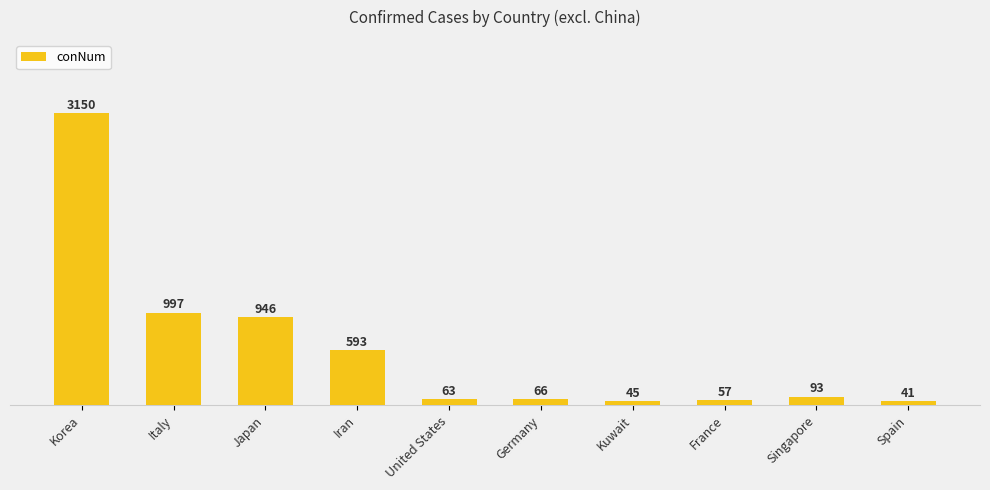

Reading left to right, what are all the values shown in this chart?

3150	997	946	593	63	66	45	57	93	41